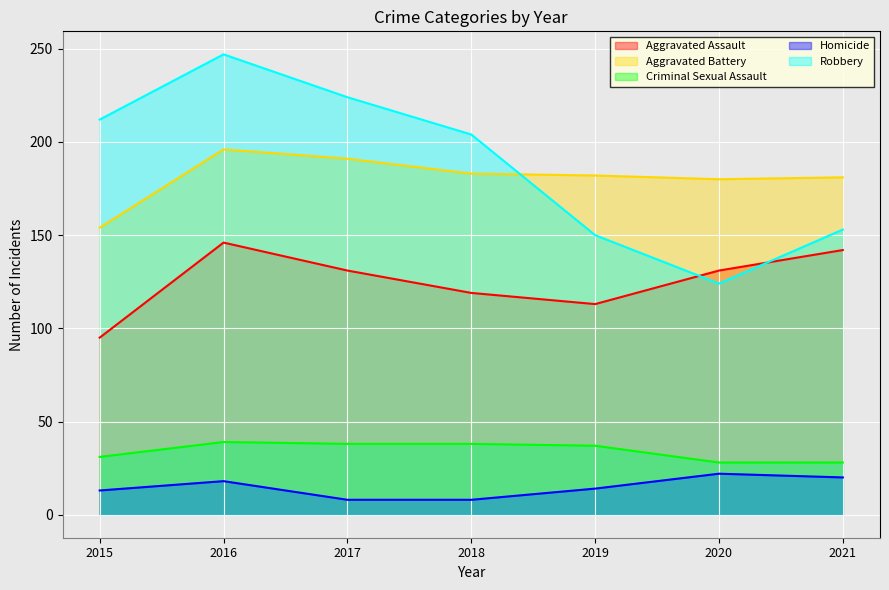

At which category is the sum across all series the highest?

2016